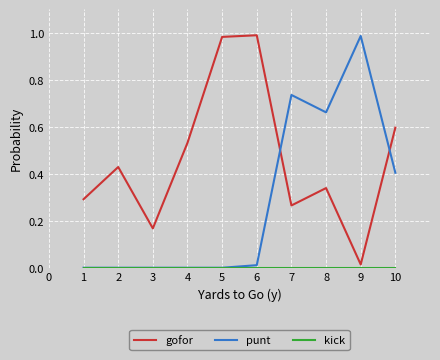

What is the difference between the highest and lowest values at 10?

0.6